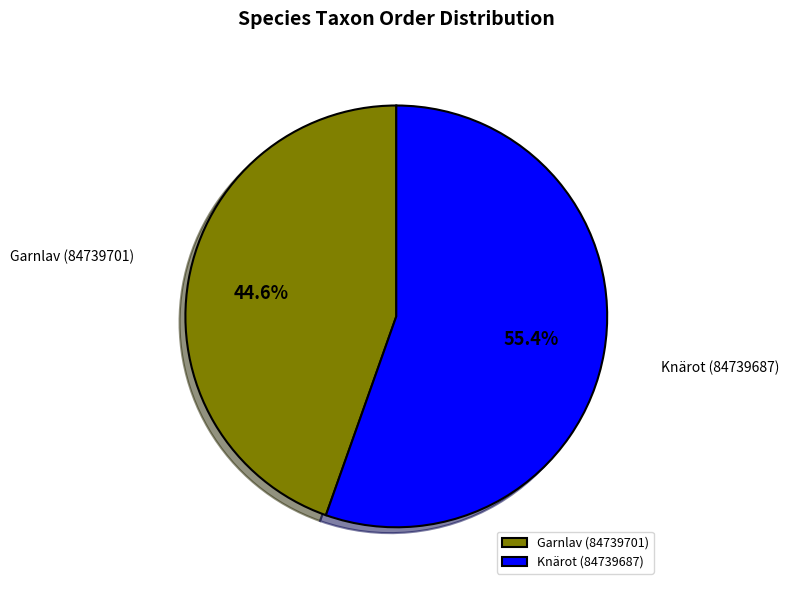

Is it true that Knärot (84739687) is 55% of the pie?

True